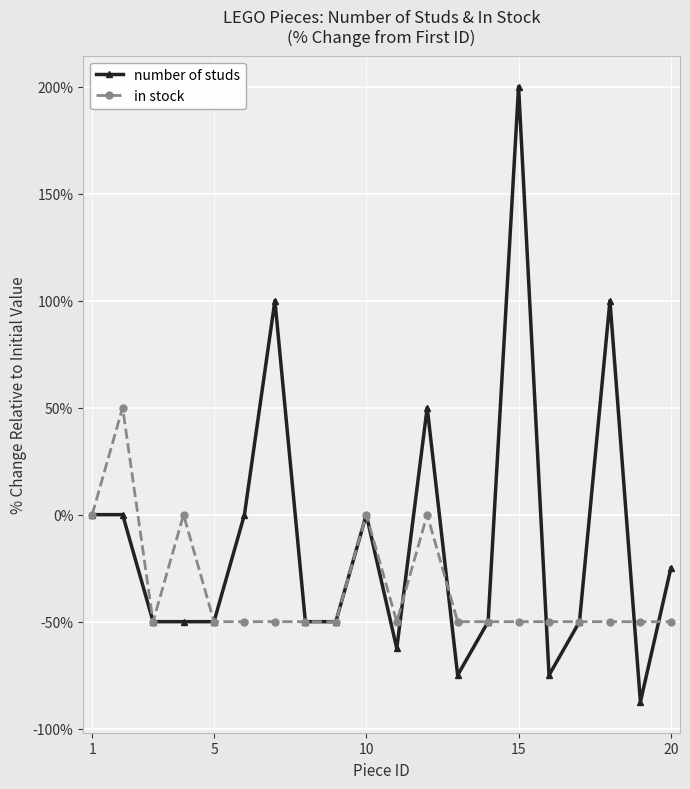

What is the value of the in stock point at the 6th from the left?

-50.0